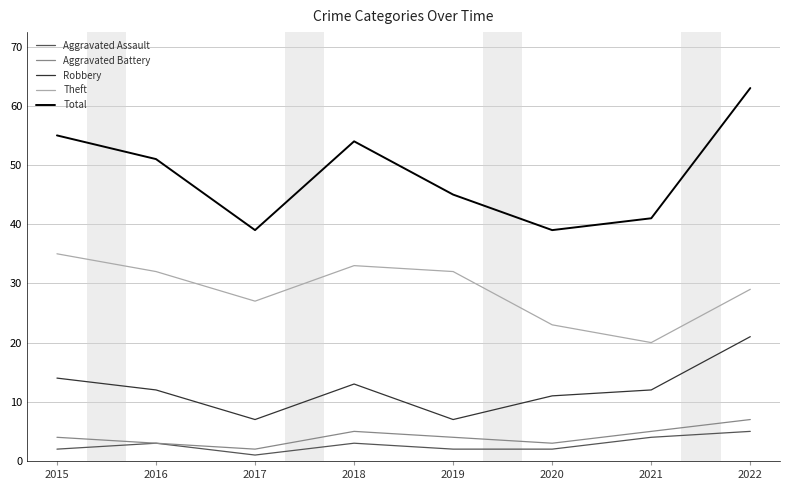

Which series has the largest range (max minus min)?

Total